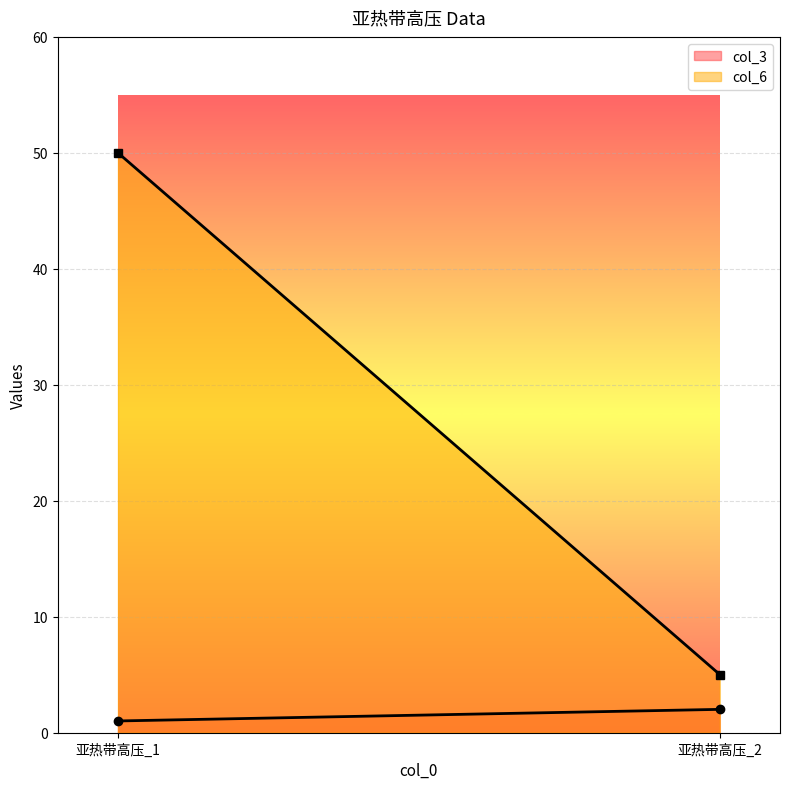

What is the value of the col_3 point at the 1st from the left?

1